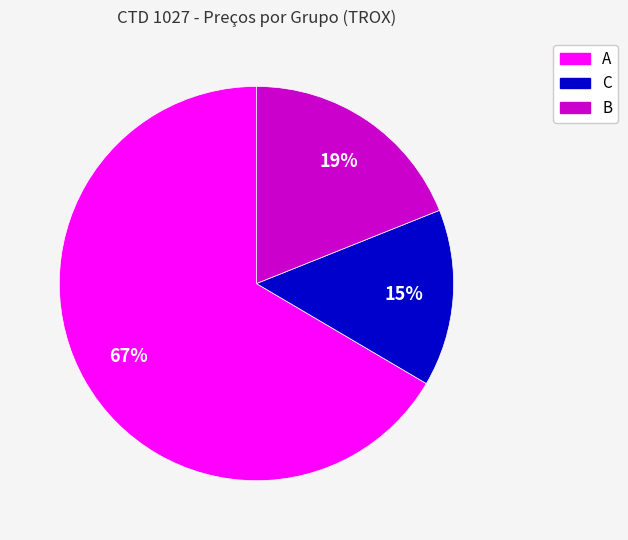

What is the ratio of the value at B to the value at A?

0.3